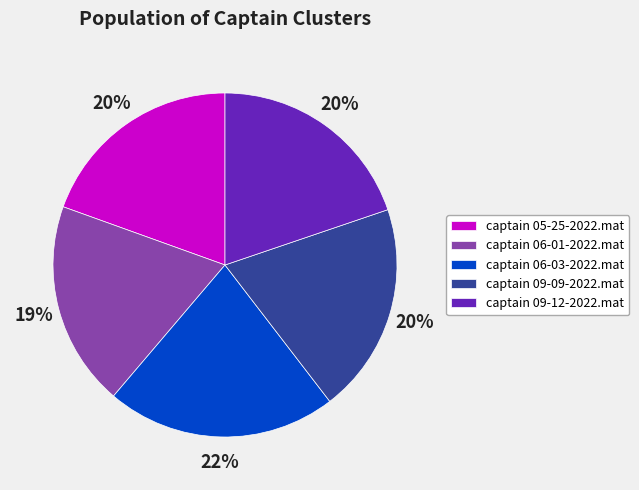

To the nearest percent, what is the combined percentage of captain 09-12-2022.mat and captain 09-09-2022.mat?

40%